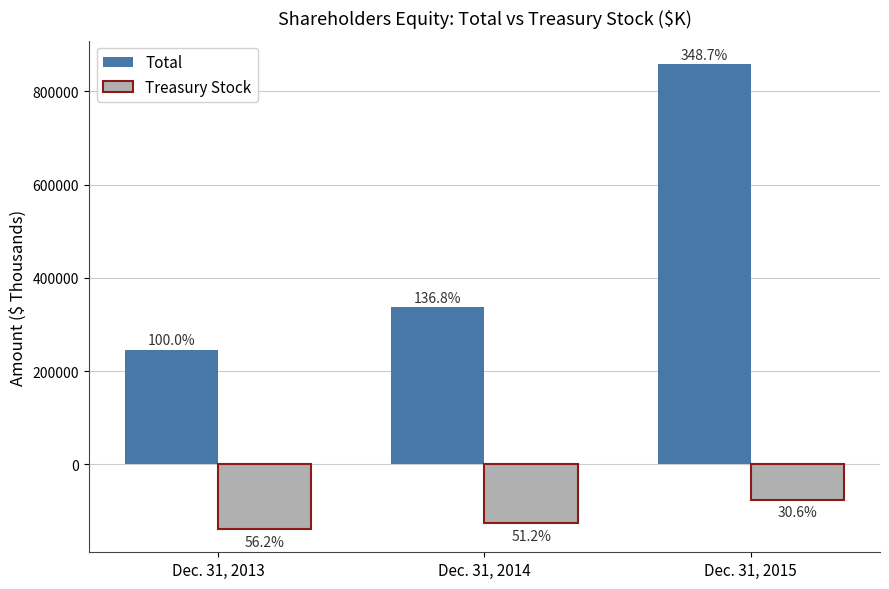

What is the difference between the maximum and minimum values in the Total series?

612538